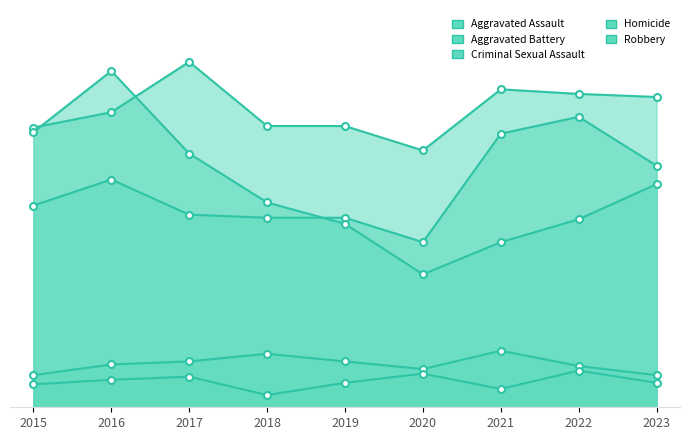

What is the difference between the maximum and minimum values in the Aggravated Assault series?

82